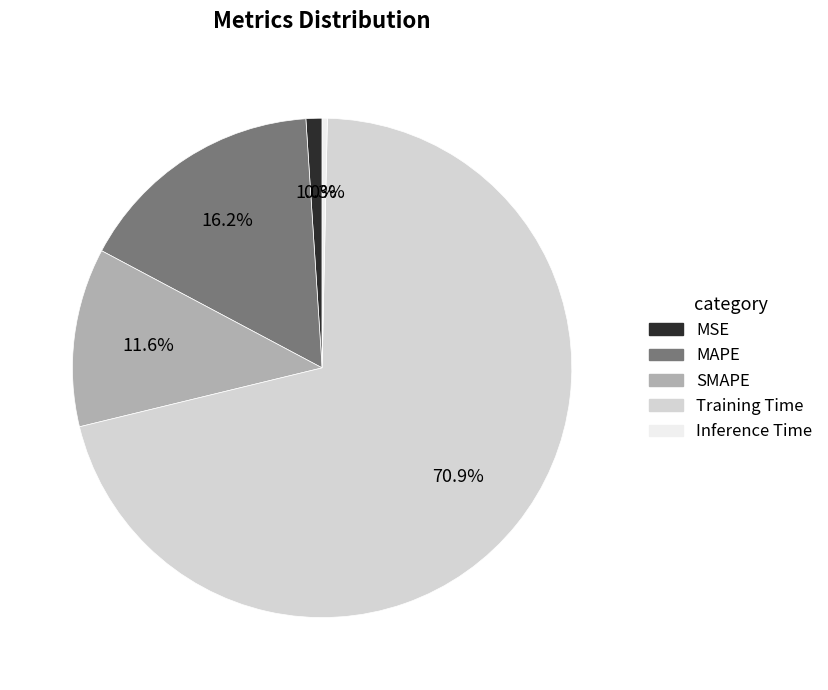

What is the smallest slice in the pie chart?

Inference Time